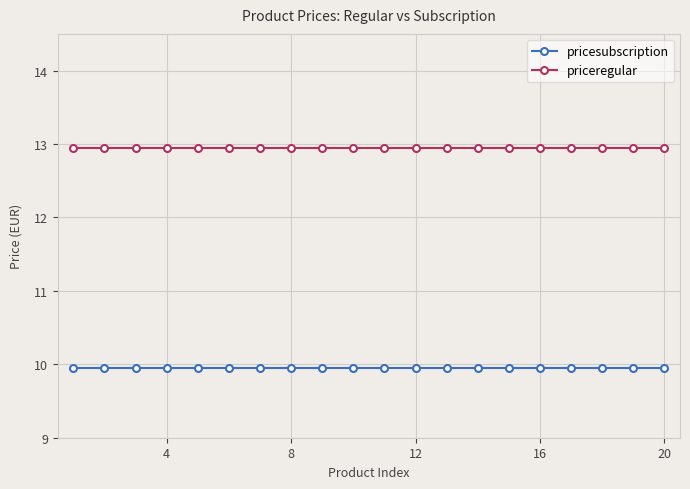

What is the sum of all priceregular values?

259.0